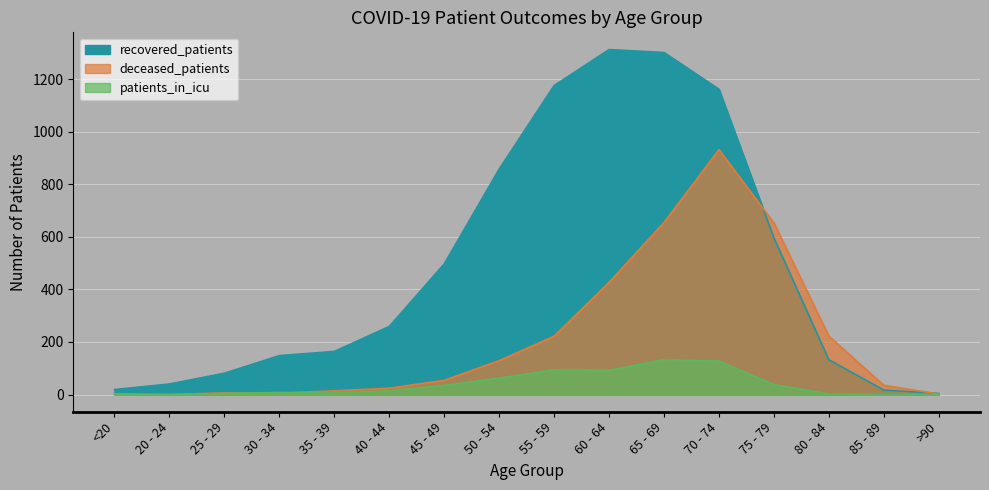

What is the label of the 13th point from the left?

75 - 79